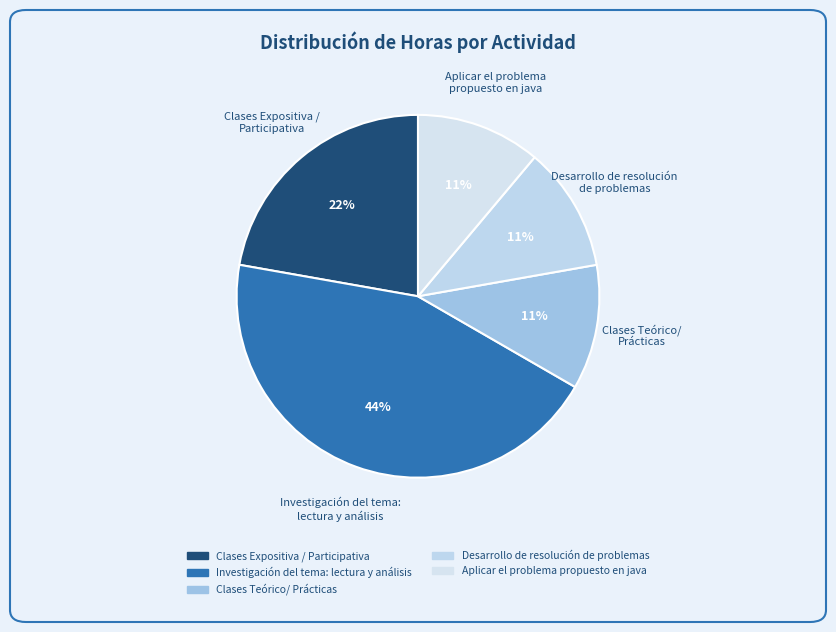

To the nearest percent, what portion does Clases Expositiva / Participativa represent?

22%